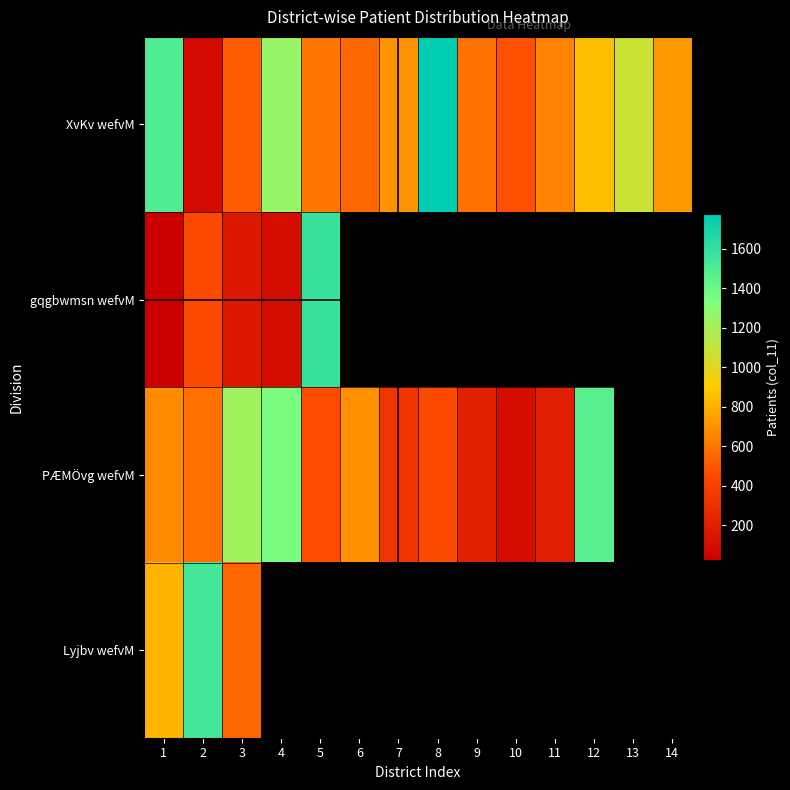

The value of gqgbwmsn wefvM at 1 is 23.0. True or false?

True